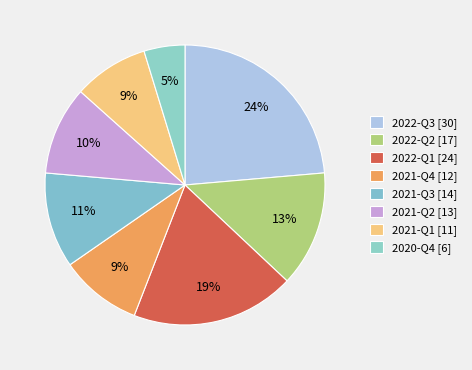

To the nearest percent, what is the average slice percentage?

12%